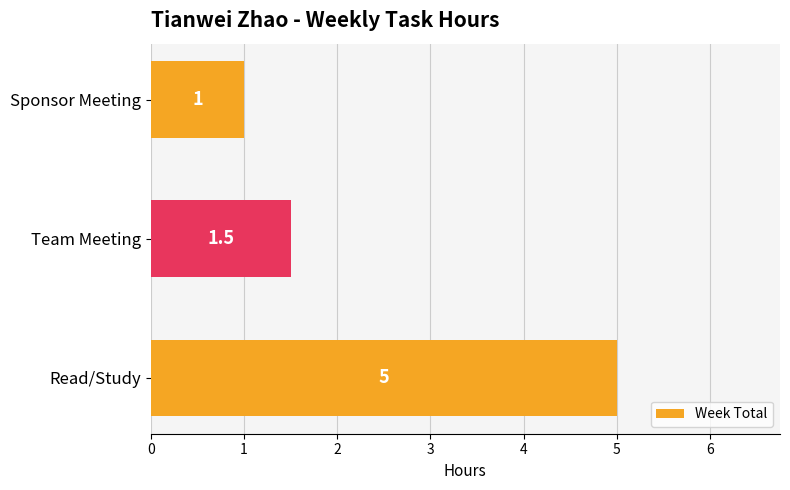

List the labels in order of value, largest first.

Read/Study, Team Meeting, Sponsor Meeting